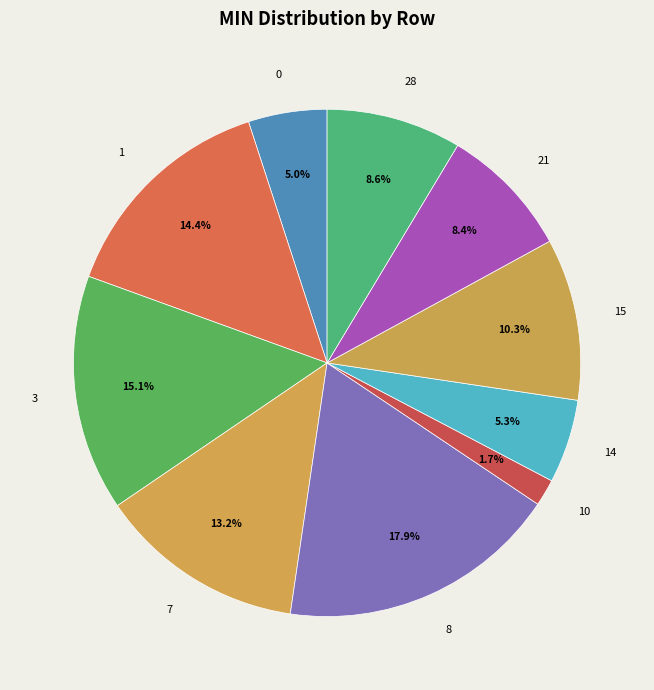

To the nearest percent, what is the difference between the 3 and 21 slice percentages?

7%